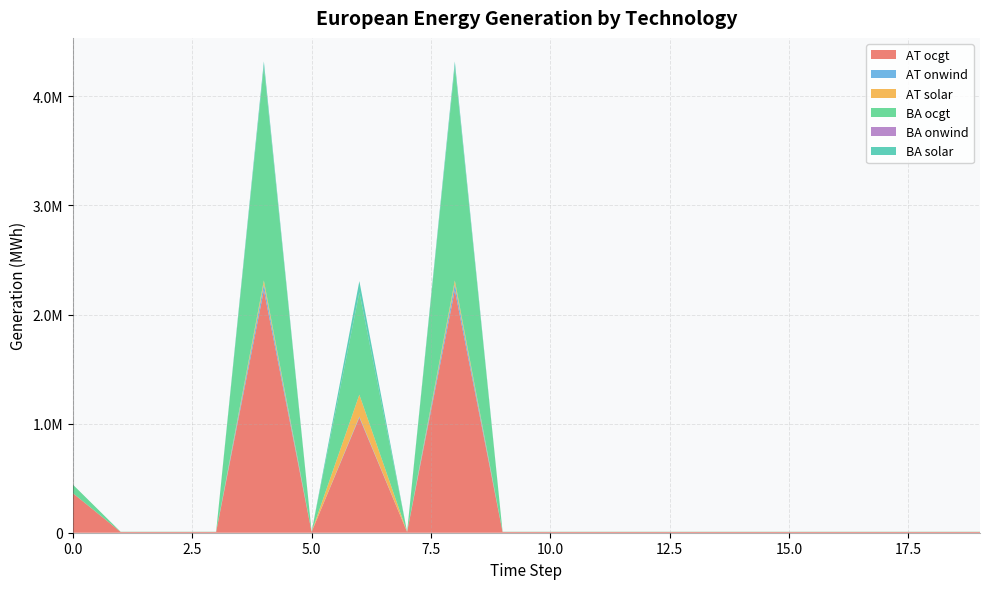

Reading left to right, extract all data points from this chart.

AT ocgt: 362356.3	7281.0	7281.0	7281.0	2223009.1	7281.0	1055551.2	7281.0	2223009.1	7281.0	7281.0	7281.0	7281.0	7281.0	7281.0	7281.0	7281.0	7281.0	7281.0	7281.0
AT onwind: 0.0	0.0	0.0	0.0	54164.8	0.0	9061.9	0.0	54164.8	0.0	0.0	0.0	0.0	0.0	0.0	0.0	0.0	0.0	0.0	0.0
AT solar: 0.0	0.0	0.0	0.0	35347.9	0.0	201057.4	0.0	35347.9	0.0	0.0	0.0	0.0	0.0	0.0	0.0	0.0	0.0	0.0	0.0
BA ocgt: 78438.5	1585.0	1585.0	1585.0	1961312.5	1585.0	937156.6	1585.0	1961312.5	1585.0	1585.0	1585.0	1585.0	1585.0	1585.0	1585.0	1585.0	1585.0	1585.0	1585.0
BA onwind: 0.0	0.0	0.0	0.0	3099.9	0.0	908.8	0.0	3099.9	0.0	0.0	0.0	0.0	0.0	0.0	0.0	0.0	0.0	0.0	0.0
BA solar: 0.0	0.0	0.0	0.0	42966.9	0.0	102845.6	0.0	42966.9	0.0	0.0	0.0	0.0	0.0	0.0	0.0	0.0	0.0	0.0	0.0